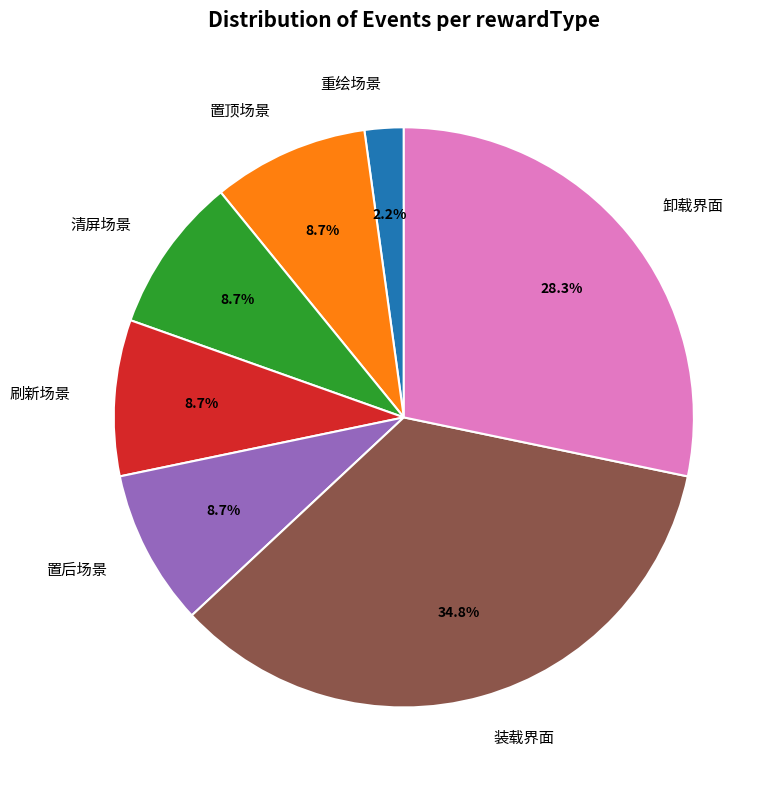

Combined, do 置顶场景 and 刷新场景 account for over 50%?

No